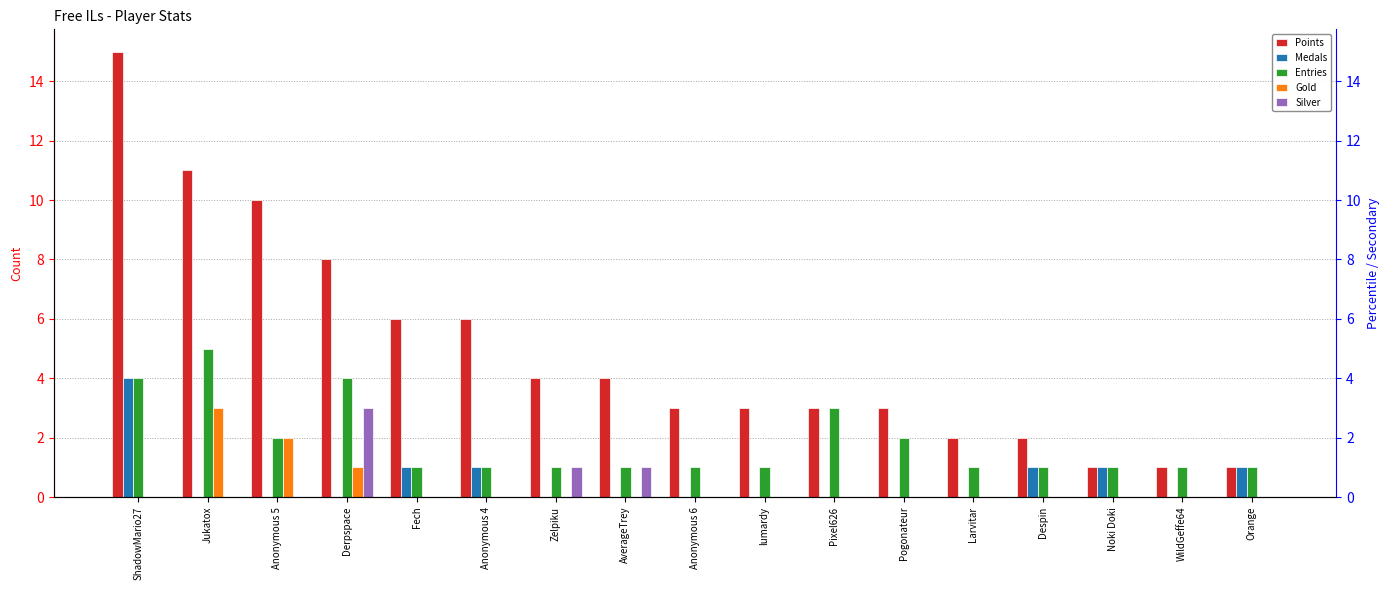

List the series in order of their peak value, highest first.

Points, Entries, Medals, Gold, Silver